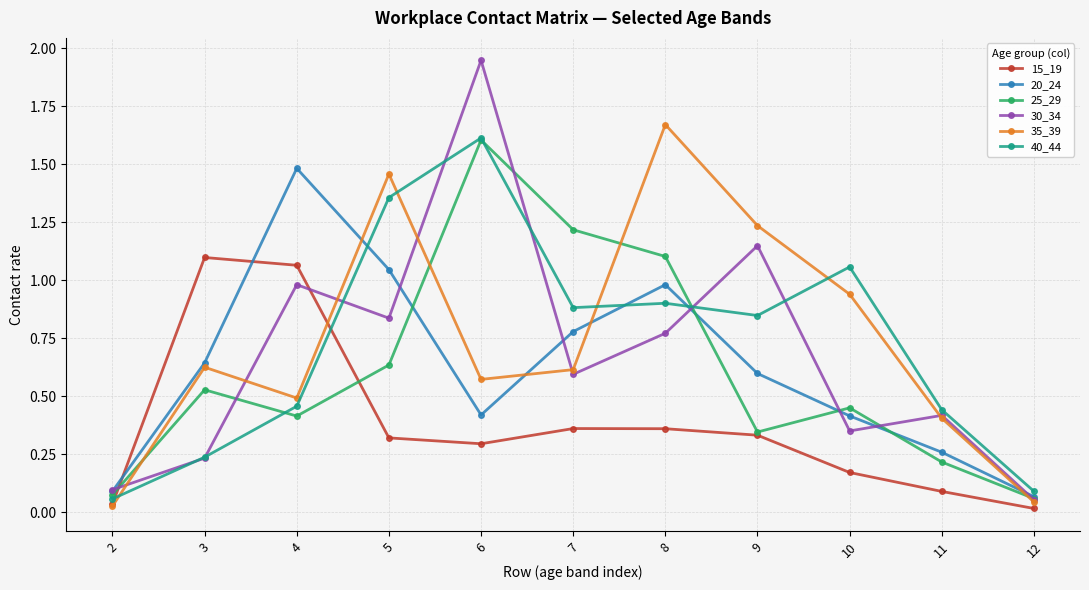

How many data points does each series have?

11